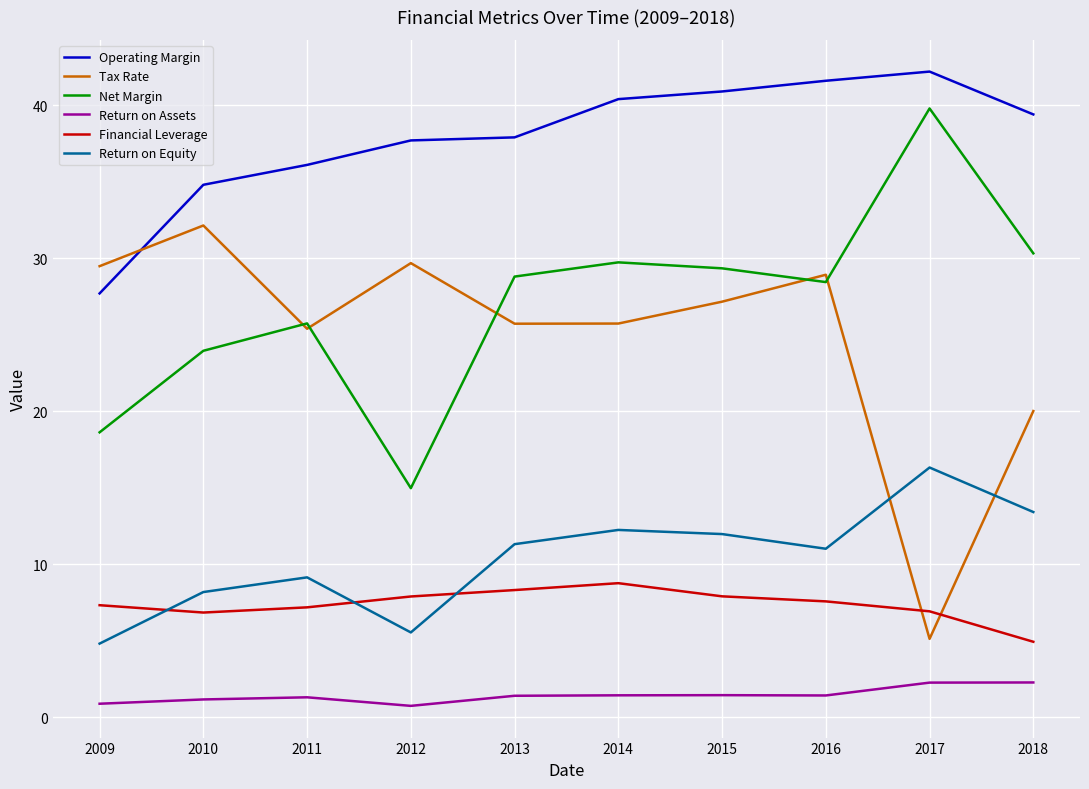

Rank the series by their maximum value, from highest to lowest.

Operating Margin, Net Margin, Tax Rate, Return on Equity, Financial Leverage, Return on Assets